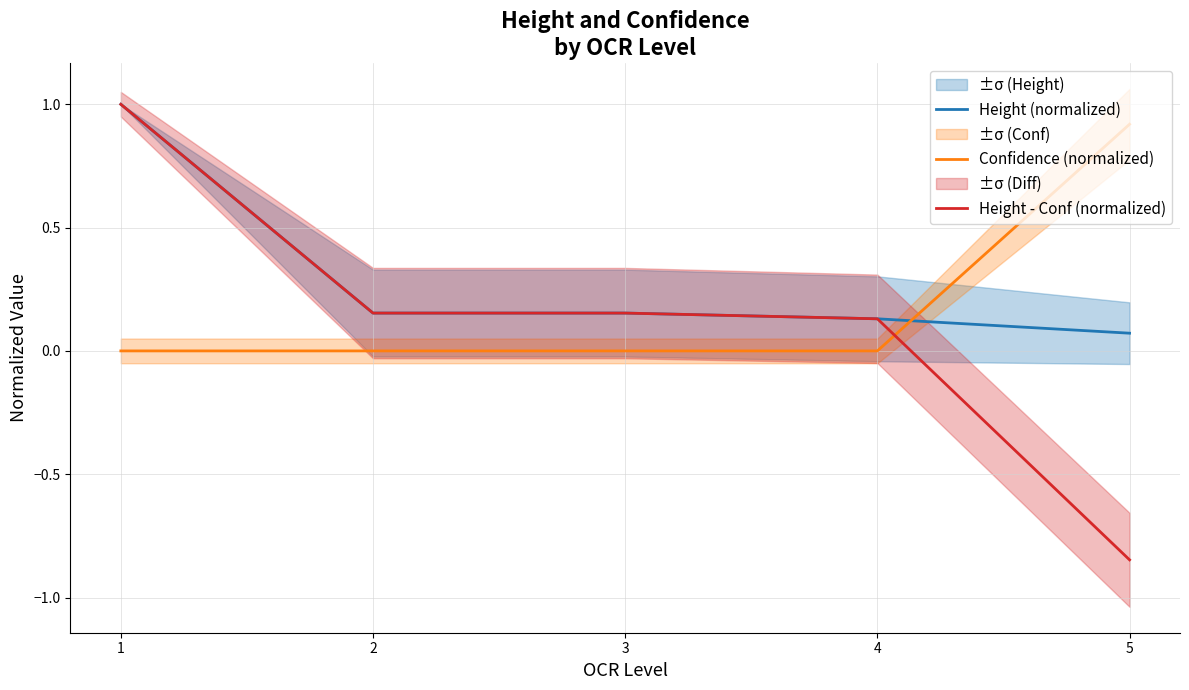

What is the greatest value displayed?

1.0